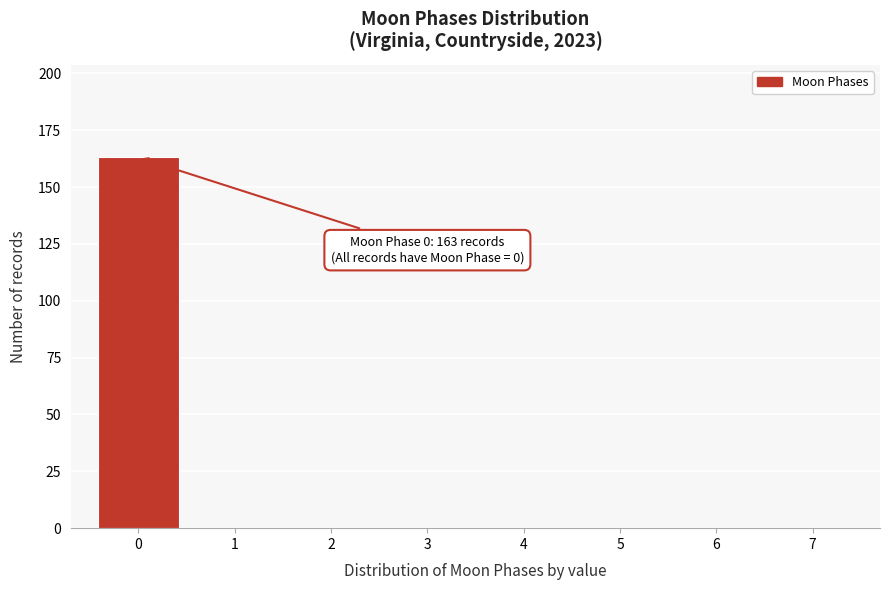

Reading right to left, transcribe all the data shown in this chart.

7=0	6=0	5=0	4=0	3=0	2=0	1=0	0=163